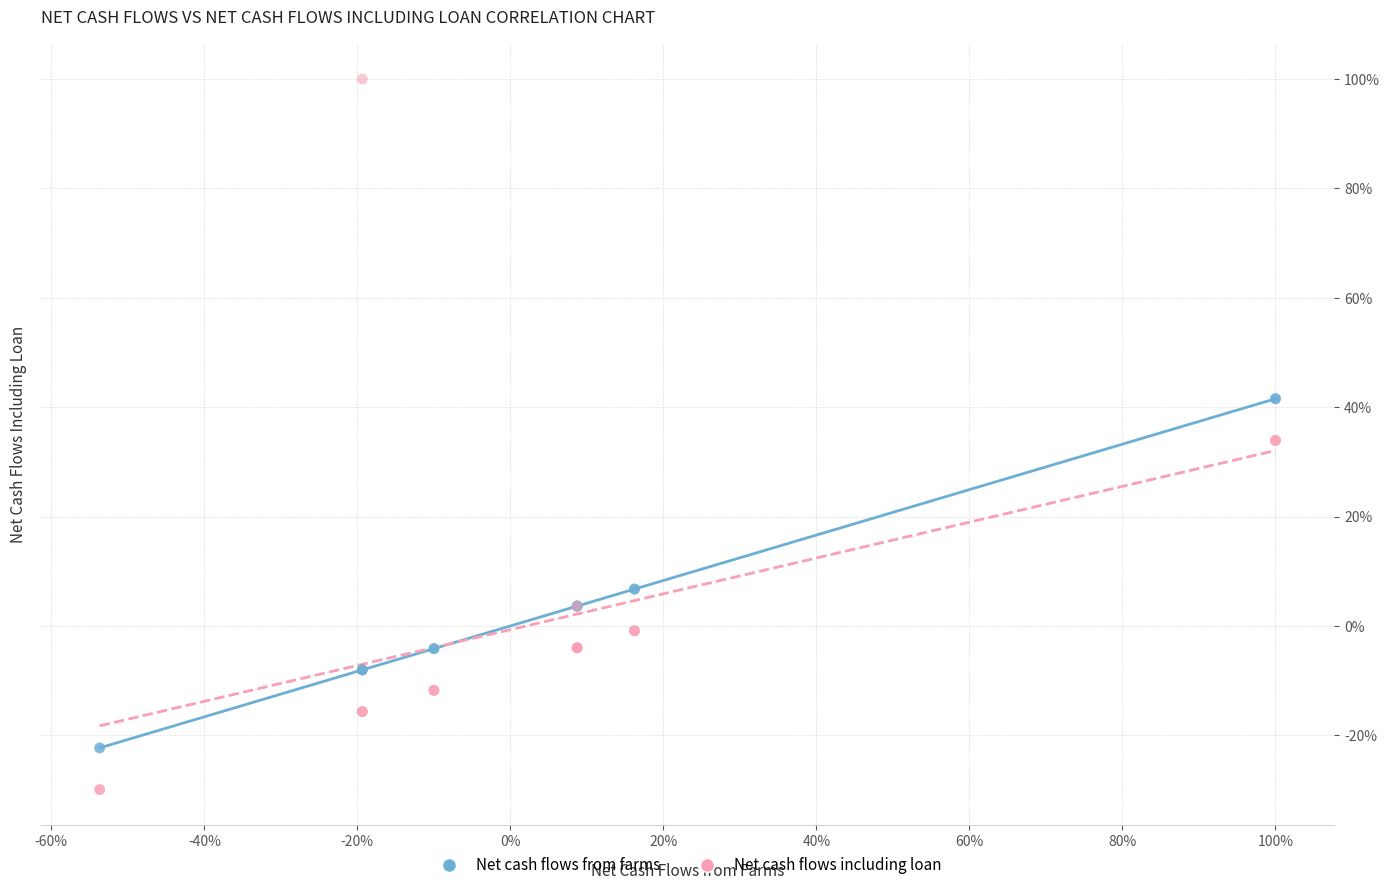

What are all the series names shown in the legend?

Net cash flows from farms, Net cash flows including loan